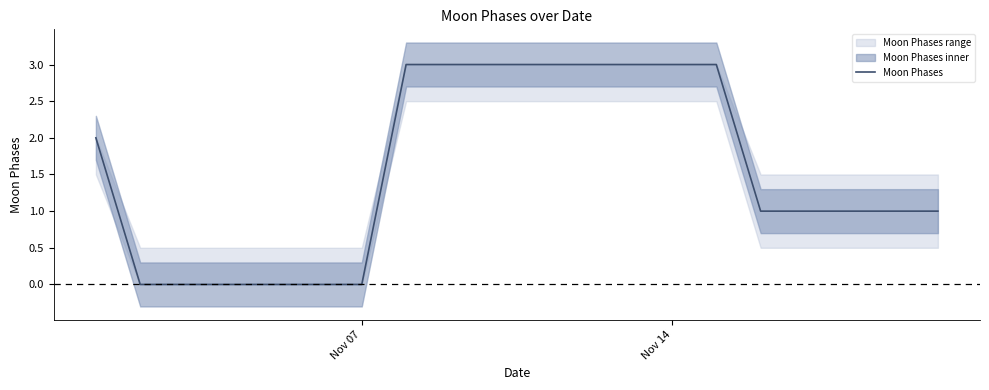

What is the difference between the second highest and second lowest values?

3